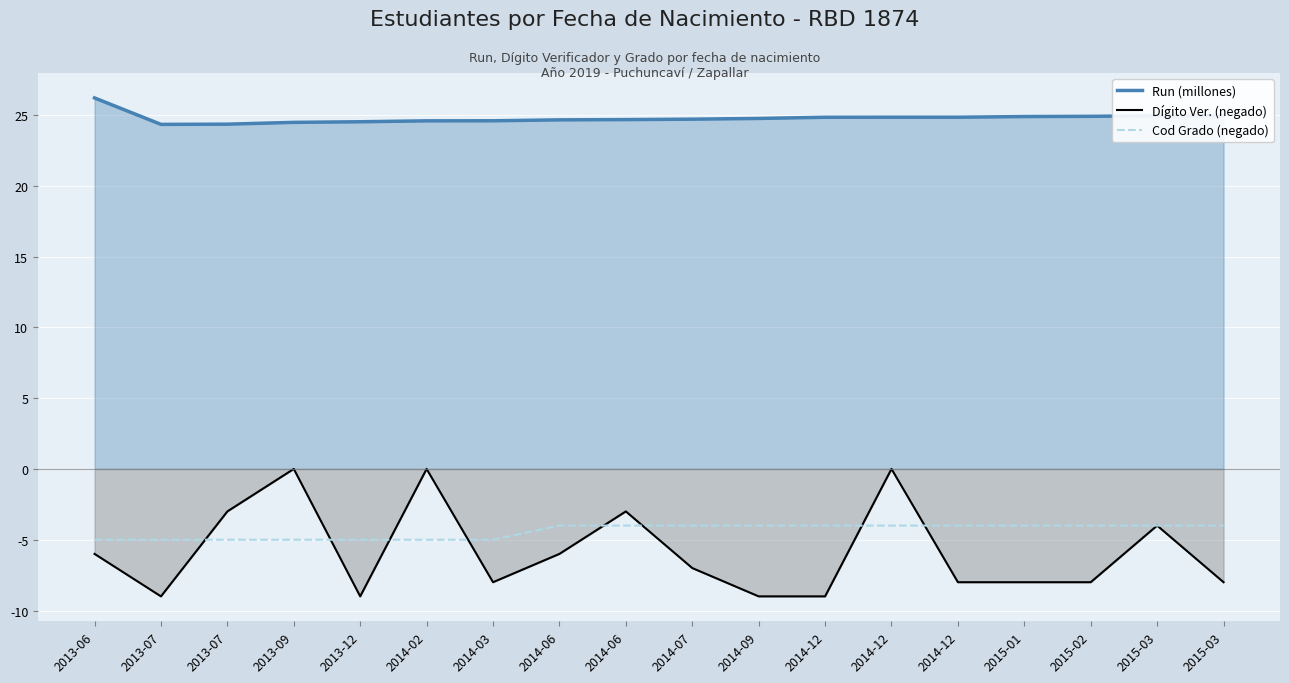

Which has a higher value, 2014-06 or 2014-02?

2014-06